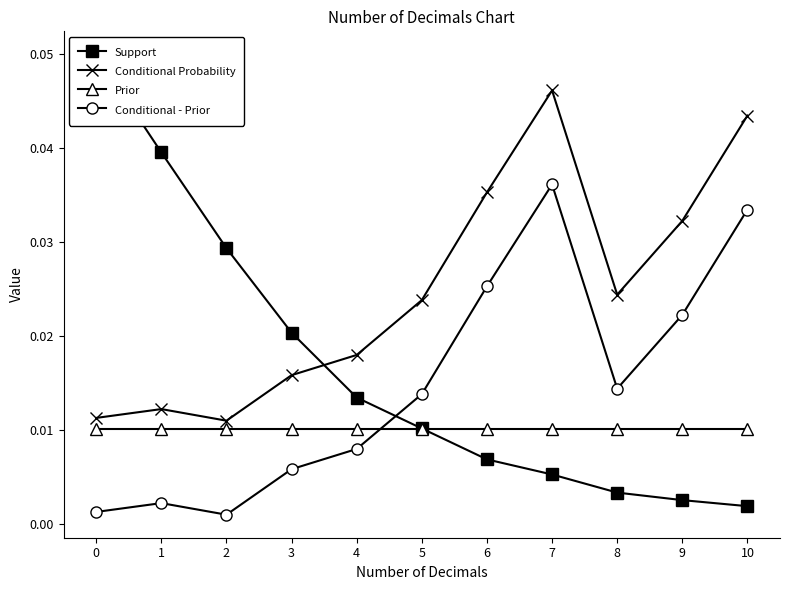

Where is Support nearest to the value 0?

10